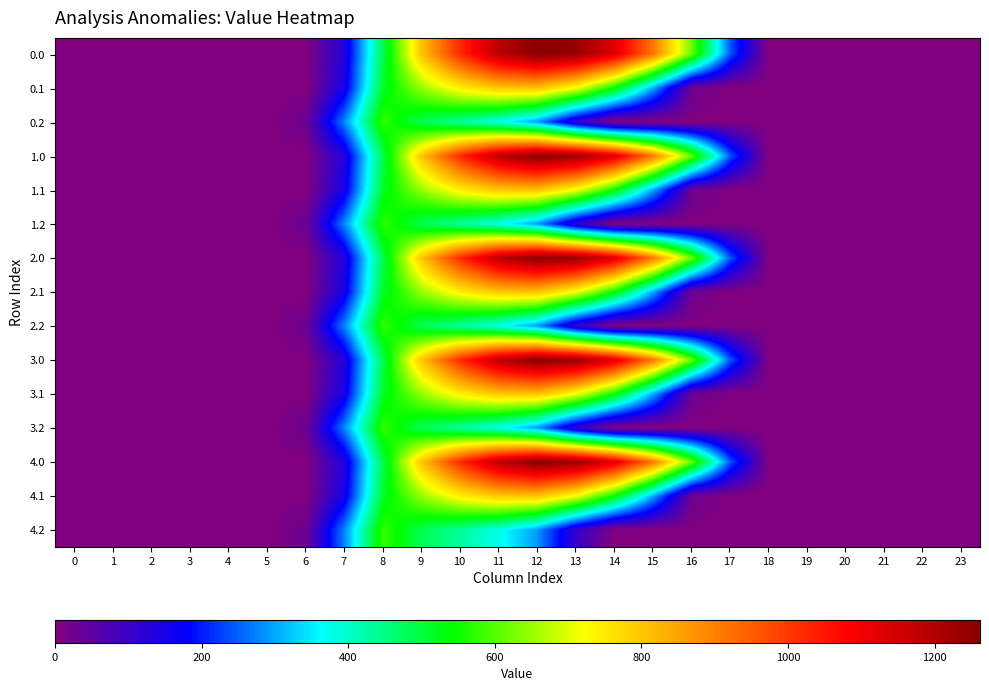

At how many categories does at least one series exceed 1039?

4